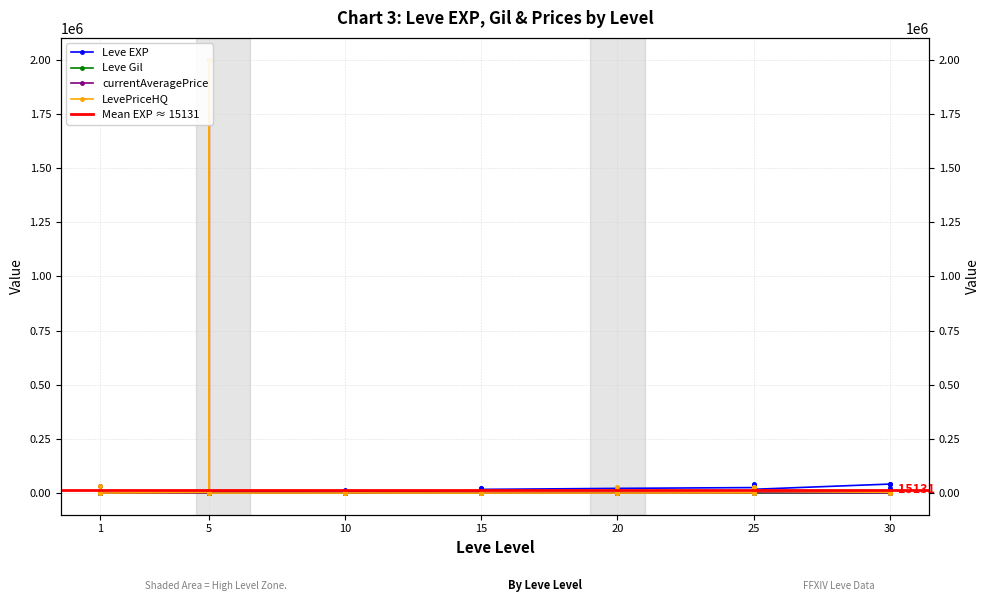

The LevePriceHQ series shows 1232335 at 15. True or false?

False